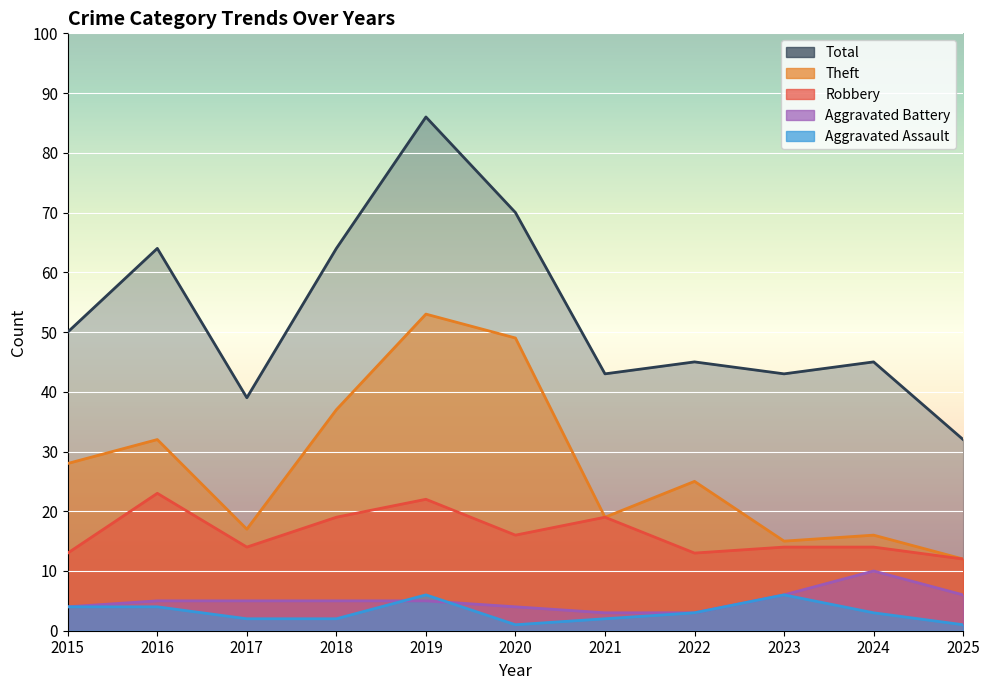

The value of Robbery at 2020 is 21. True or false?

False